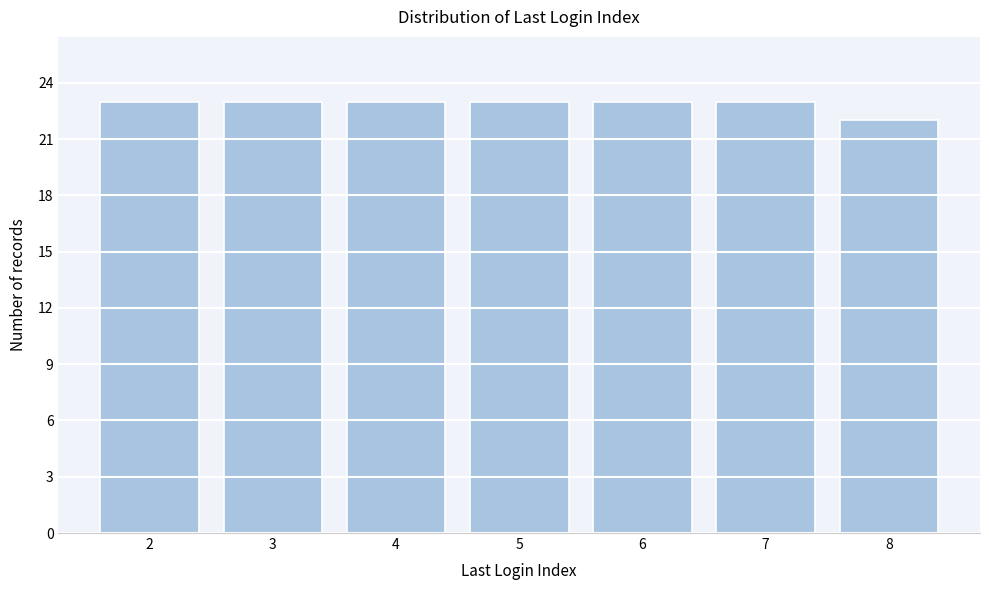

Reading left to right, list all the values displayed in this chart.

2=23	3=23	4=23	5=23	6=23	7=23	8=22